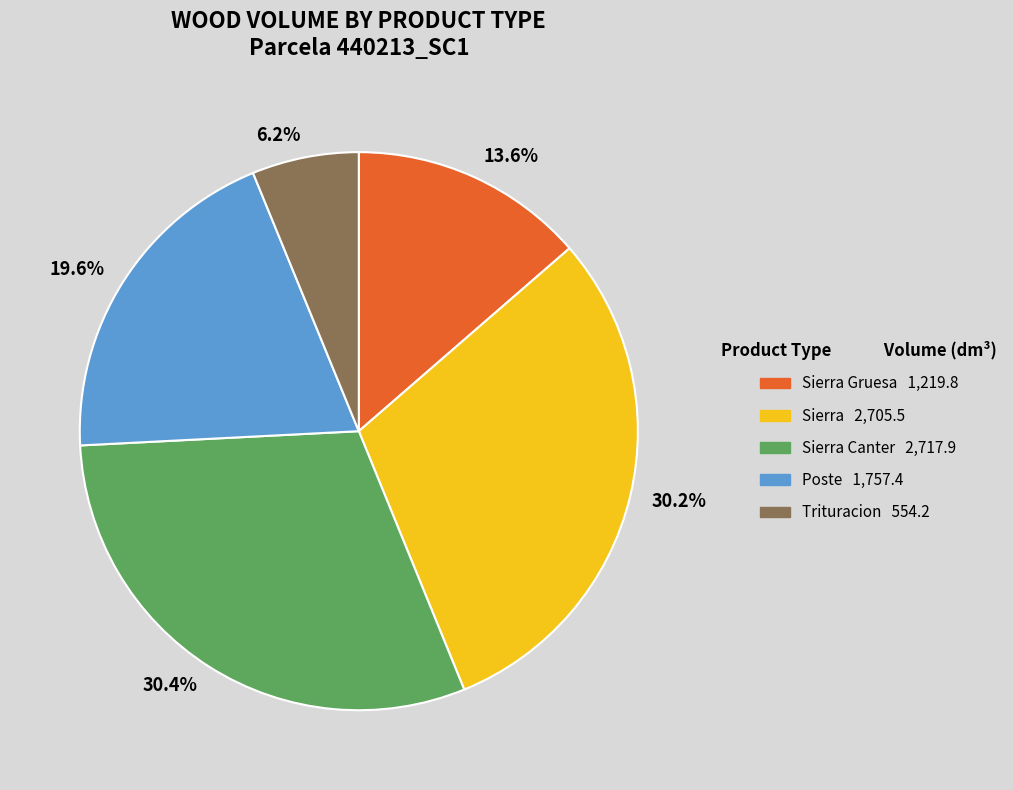

Which category has the smallest portion of the pie?

6.2%